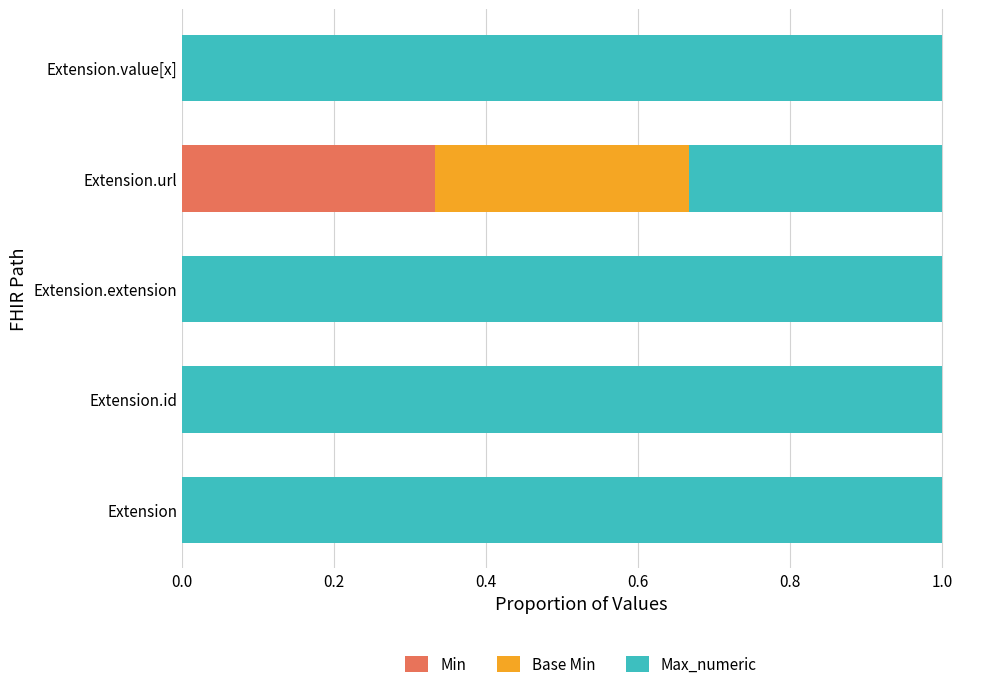

The Min series shows 0.0 at Extension.extension. True or false?

True